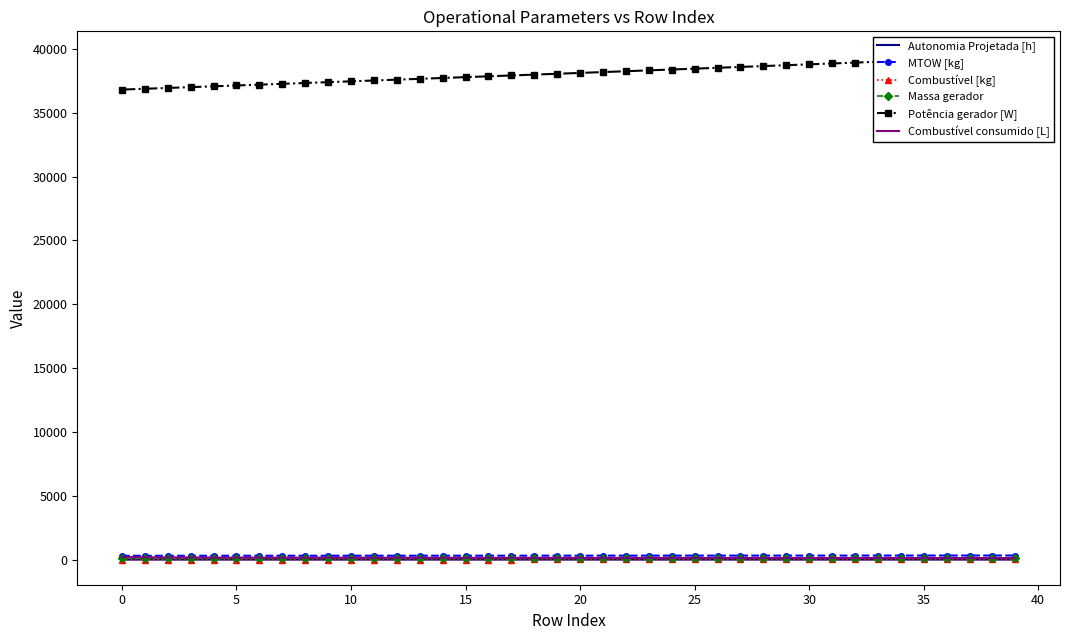

How many lines are shown in the chart?

6